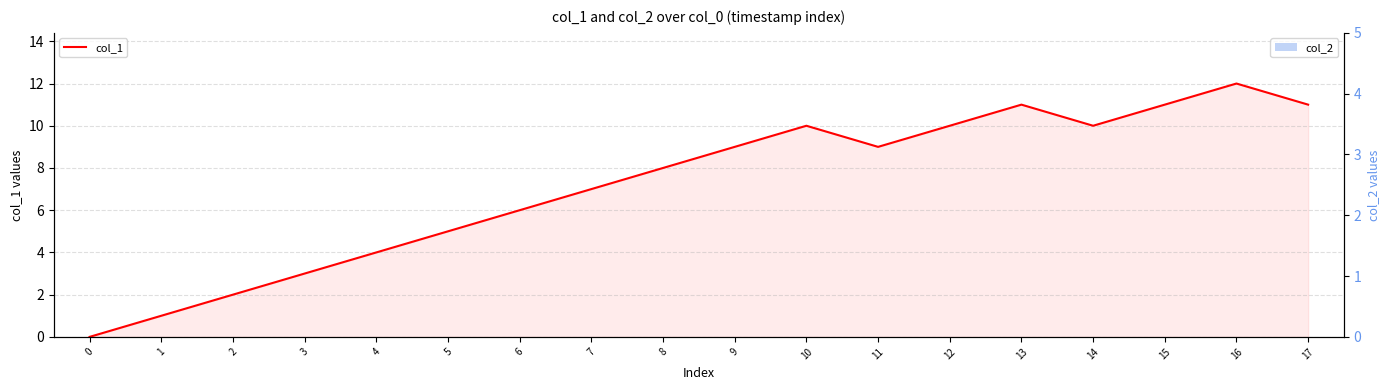

Which label corresponds to the largest value in the chart?

16